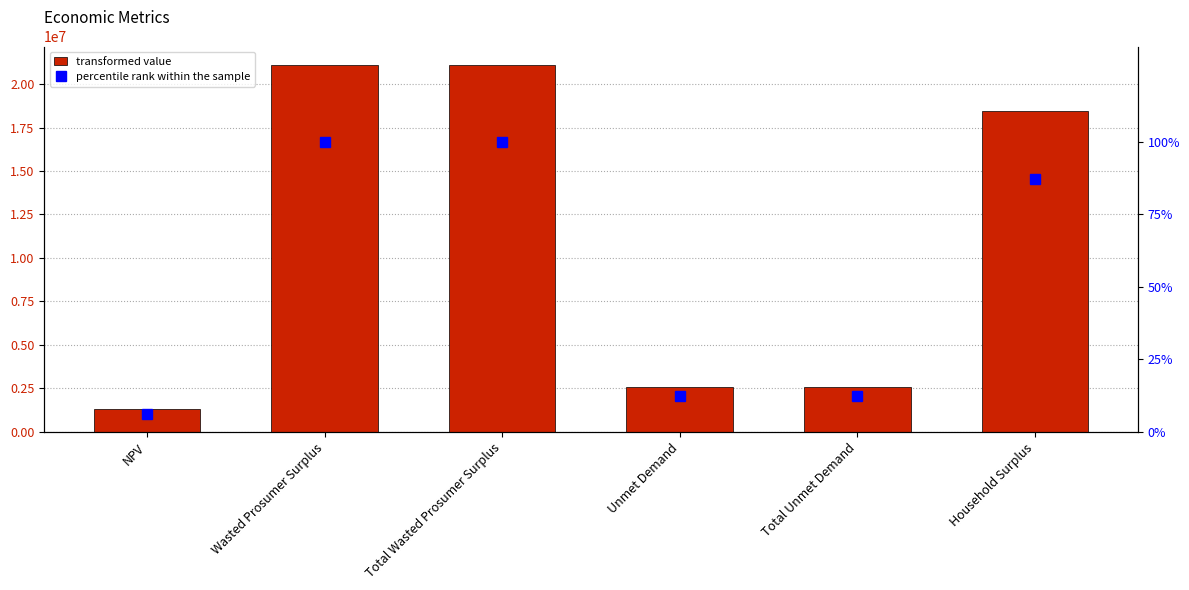

How many values in the percentile rank within the sample series are below 87?

3